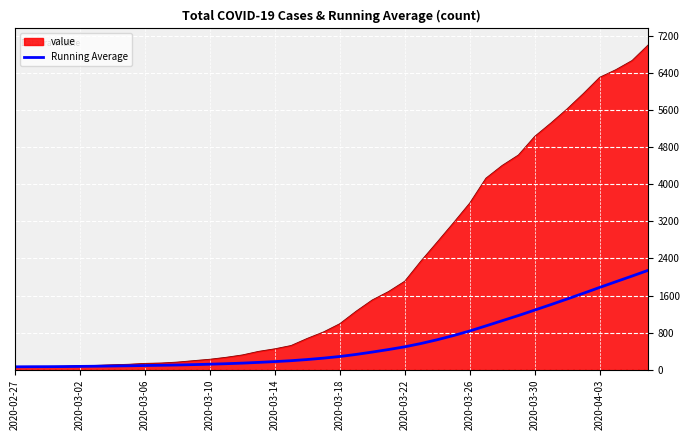

What is the smallest value displayed?

64.0